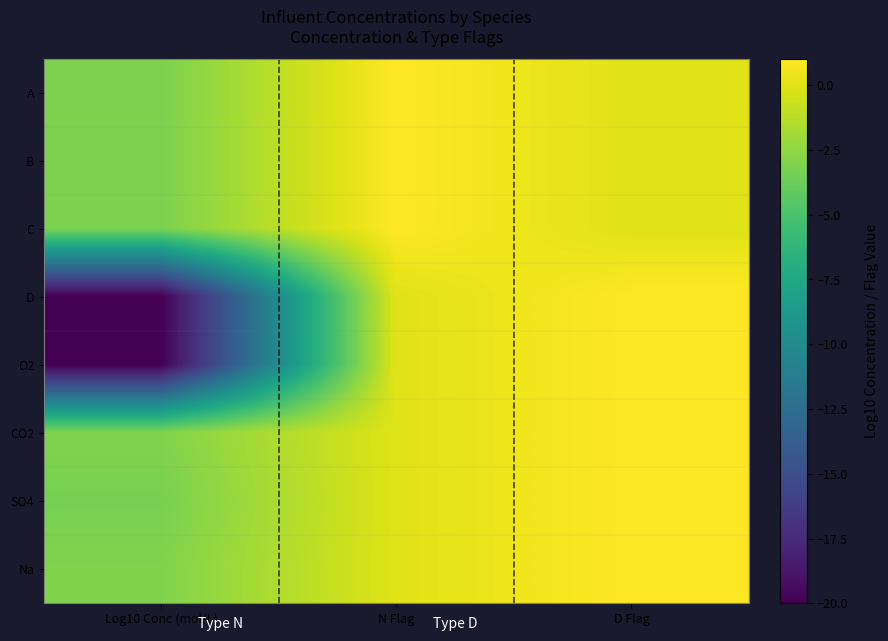

Which has a higher value, N Flag or D Flag?

N Flag